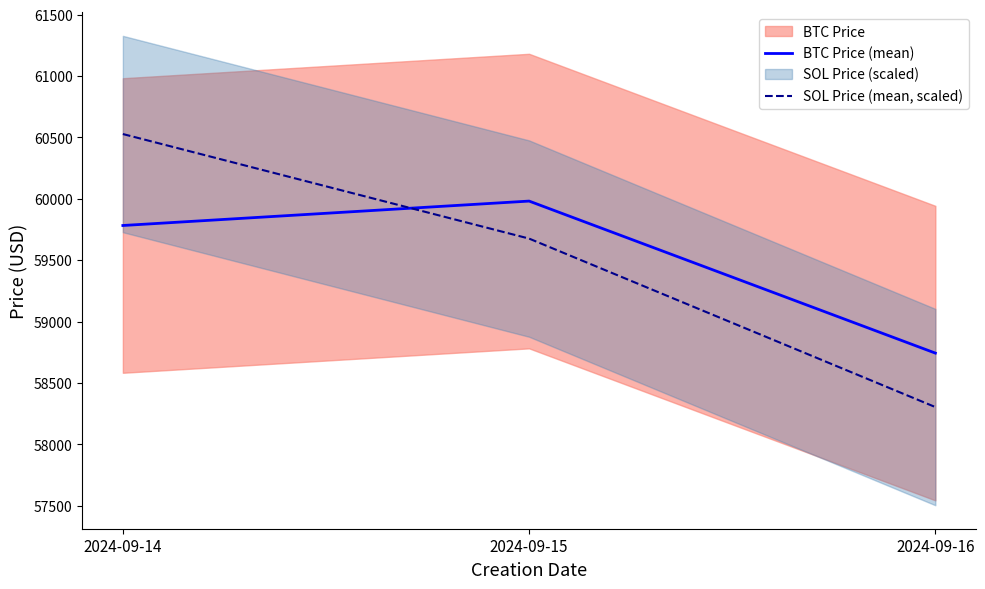

What is the sum of all SOL Price (mean, scaled) values?

178507.7